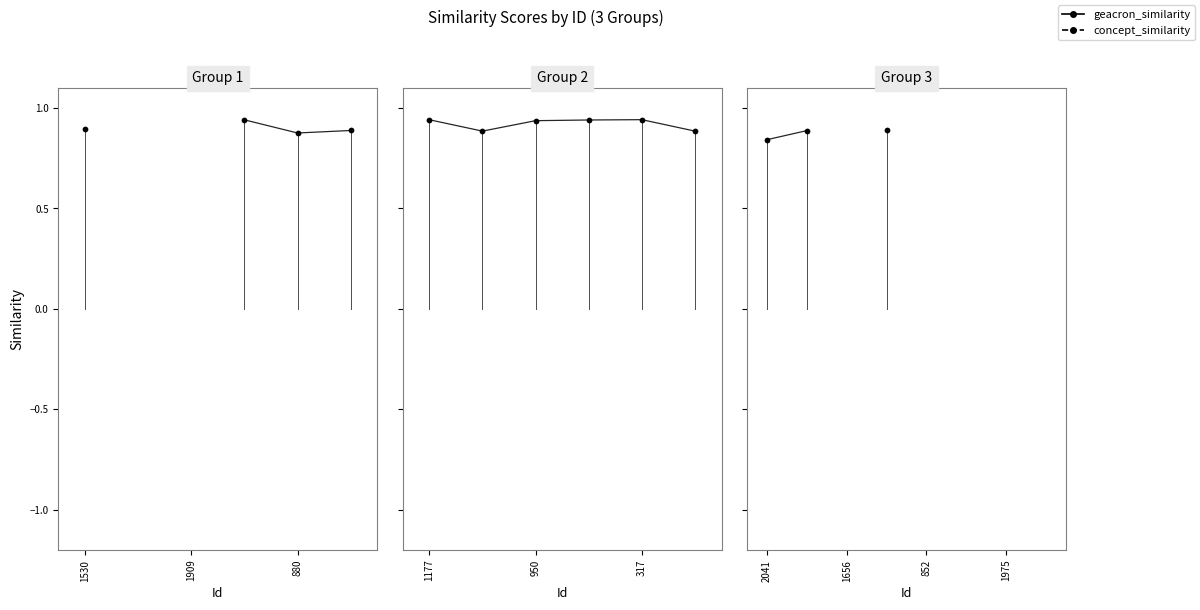

How many series are shown in this chart?

2